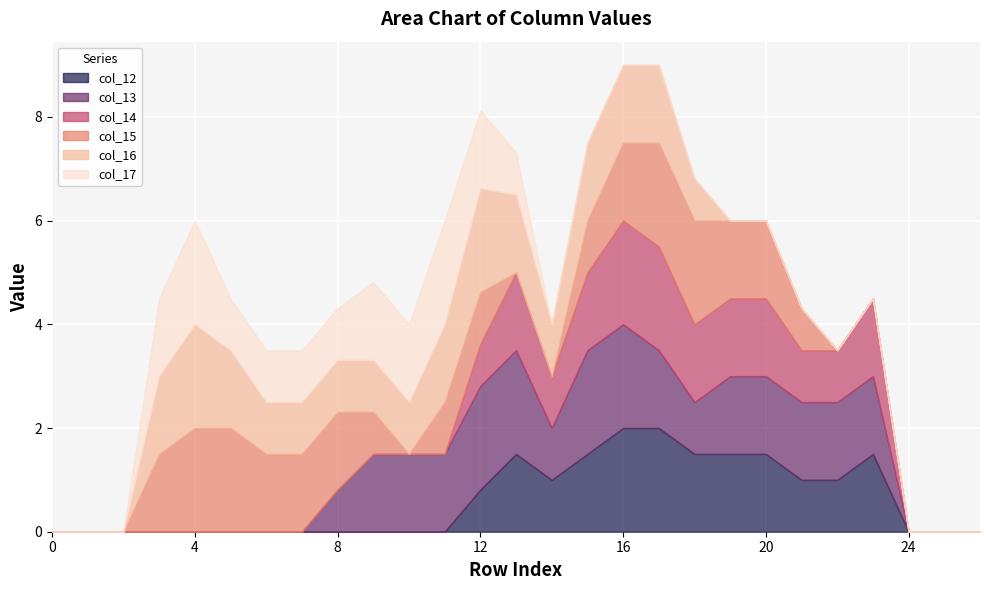

True or false: col_15 has more than 2 interior local peaks.

False